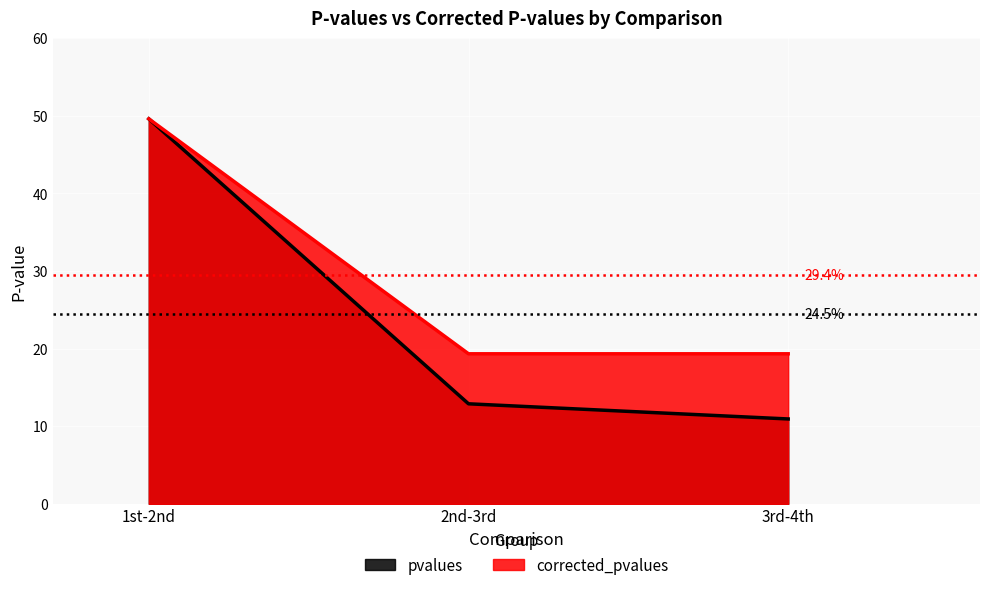

What are all the series names shown in the legend?

pvalues, corrected_pvalues